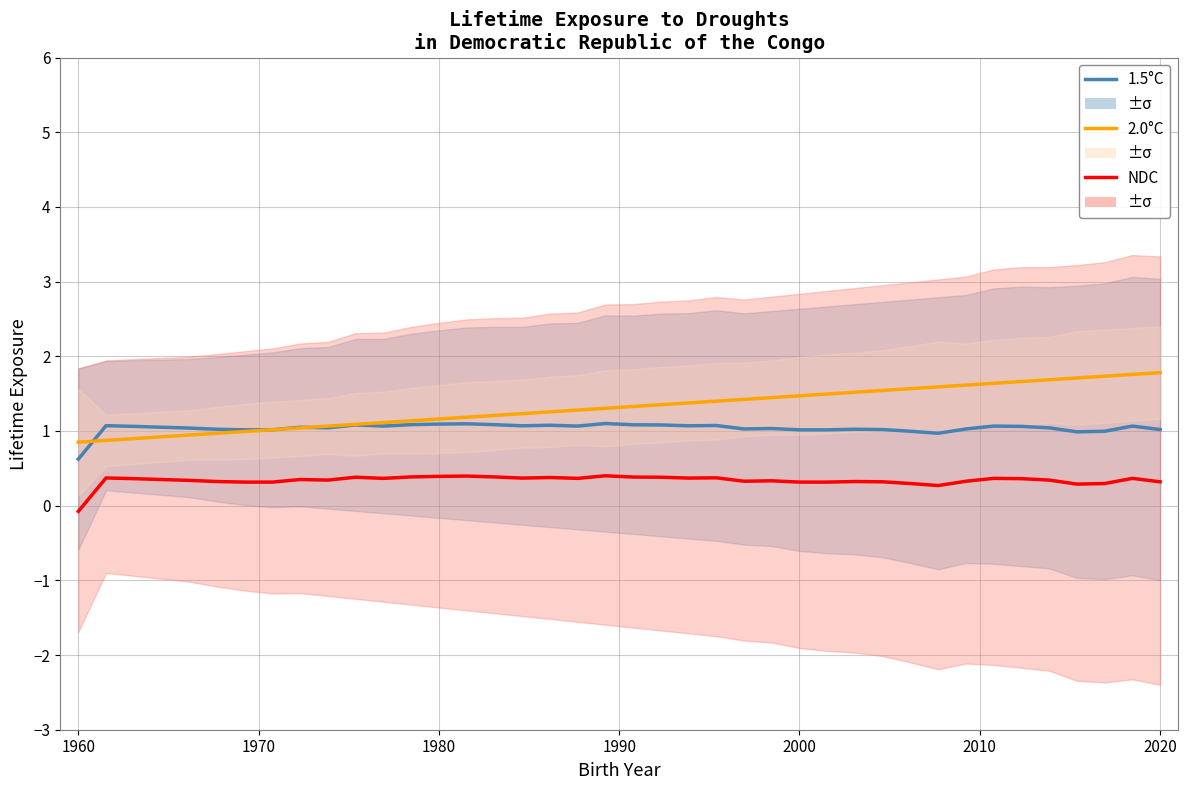

What is the value of the NDC point at the 30th from the left?

0.3